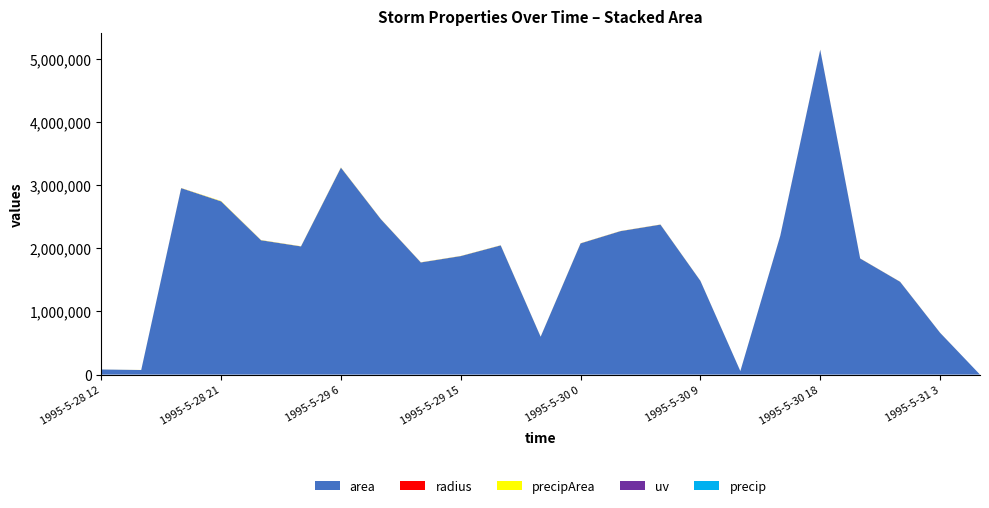

Reading left to right, extract all data points from this chart.

area: 80625.0	72500.0	2951250.0	2741875.0	2126250.0	2028750.0	3275625.0	2459375.0	1775000.0	1875625.0	2045000.0	599375.0	2076875.0	2270625.0	2373750.0	1483750.0	55625.0	2198125.0	5141250.0	1837500.0	1468750.0	662500.0	0.0
radius: 160.2	151.9	969.2	934.2	822.7	803.6	1021.1	884.8	751.7	772.7	806.8	436.8	813.1	850.2	869.2	687.2	133.1	836.5	1279.3	764.8	683.8	459.2	0.0
uv: 43.3	19.9	56.2	141.8	102.5	21.9	35.7	39.0	99.2	17.2	20.0	24.5	80.0	16.6	27.5	19.8	12.7	20.0	8.5	12.7	10.8	10.8	0.0
precip: 0.4	1.2	4.4	16.3	5.6	5.3	6.6	3.2	2.8	2.7	3.1	2.0	3.2	3.1	3.0	1.7	1.0	0.9	1.1	1.2	1.1	1.3	0.0
precipArea: 290.0	805.0	1906.0	4921.0	2701.0	2368.0	2944.0	1798.0	1892.0	1783.0	1886.0	1218.0	1719.0	1608.0	1643.0	1127.0	728.0	866.0	1111.0	1054.0	953.0	883.0	0.0